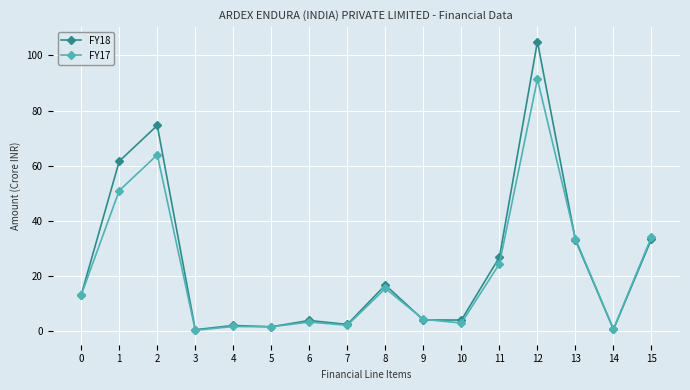

At which category is the sum across all series the highest?

12